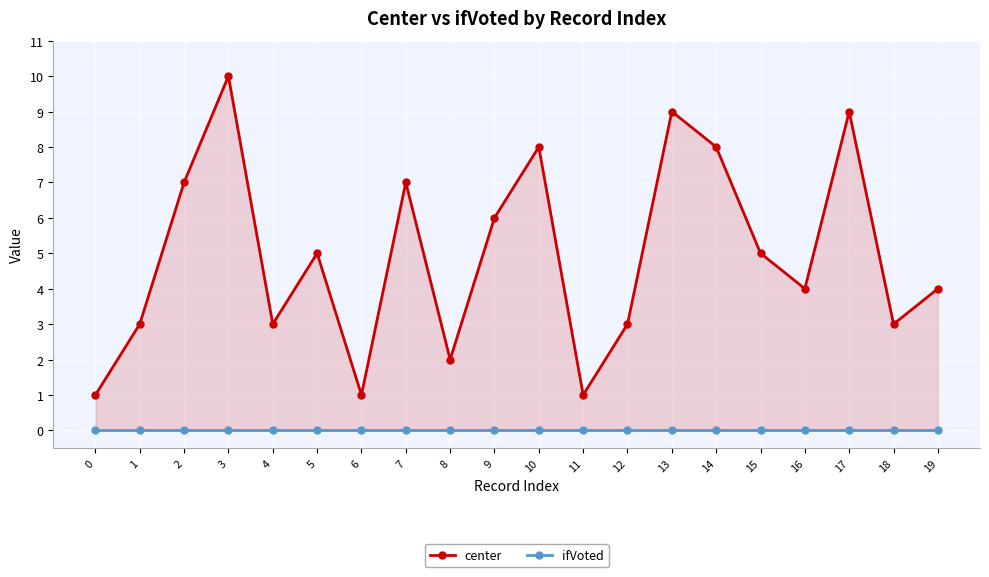

What is the difference between the highest and lowest values at 9?

6